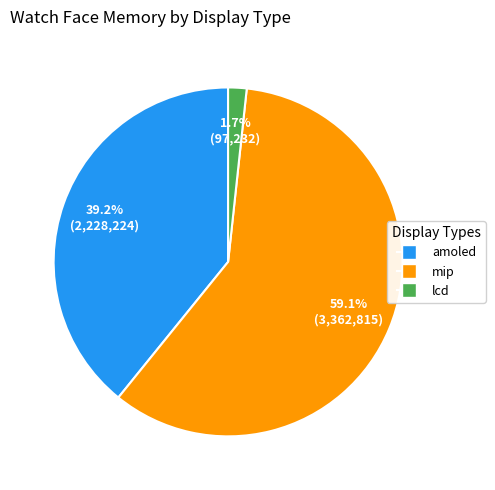

True or false: amoled accounts for 55% of the total.

False